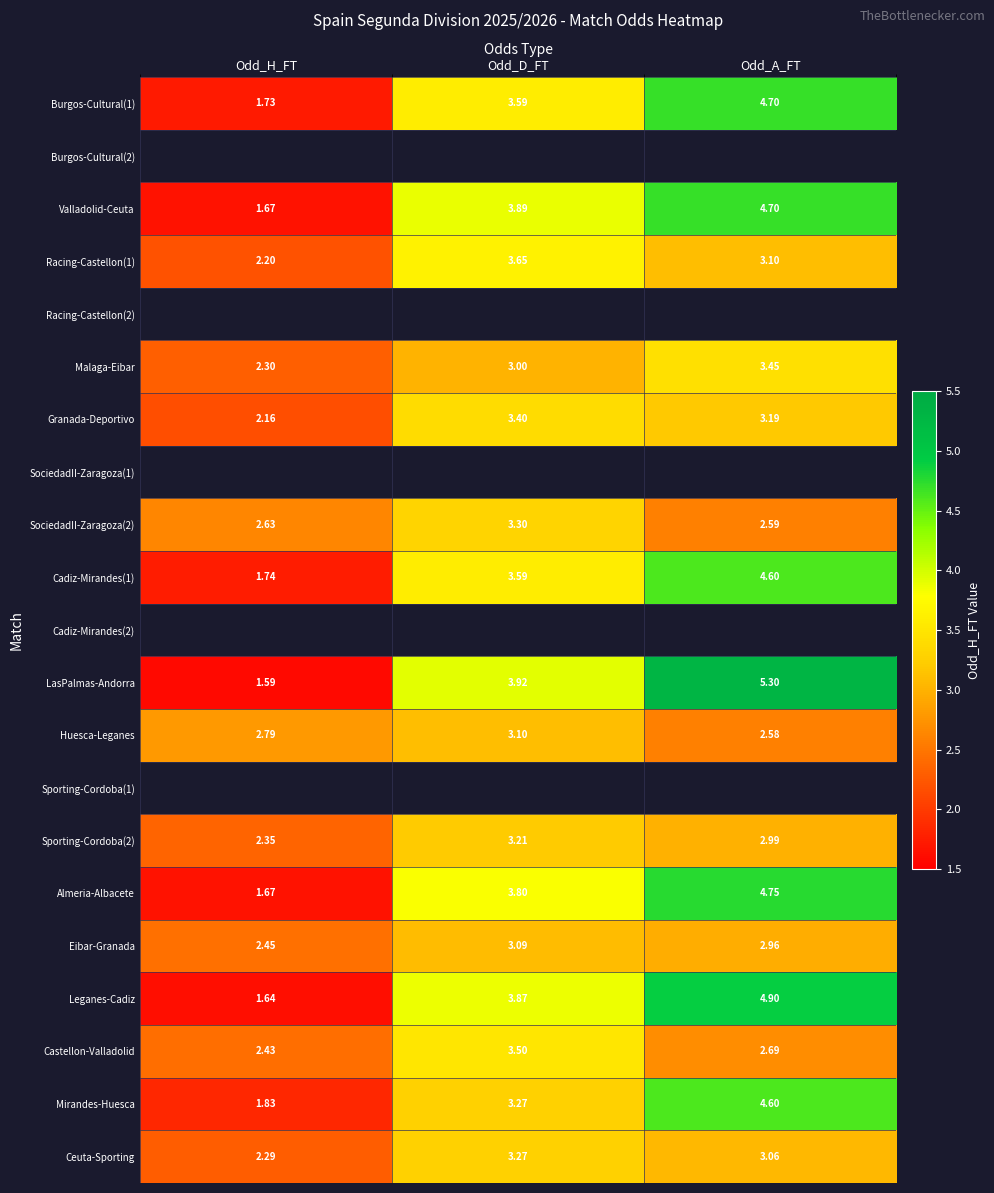

How many values in the Mirandes-Huesca series exceed 3?

2